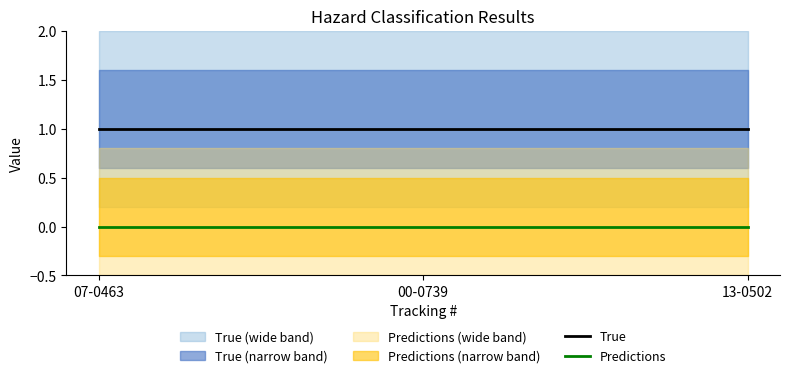

Reading right to left, transcribe all the data shown in this chart.

True: 1	1	1
Predictions: 0	0	0